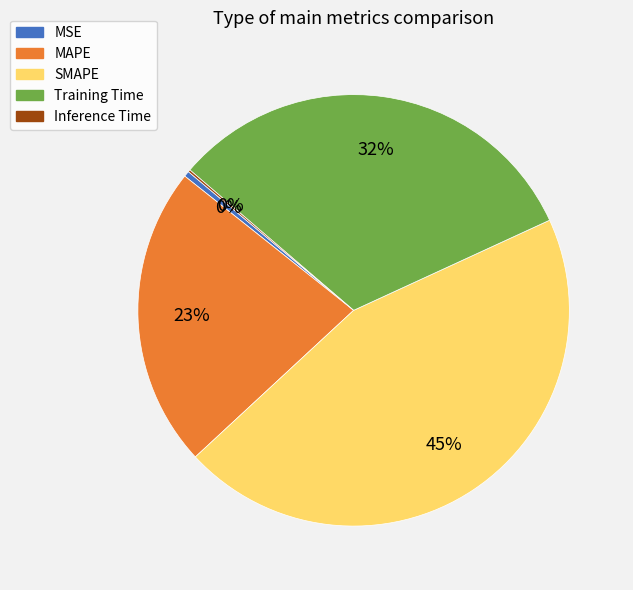

Is there a majority slice in this chart?

No